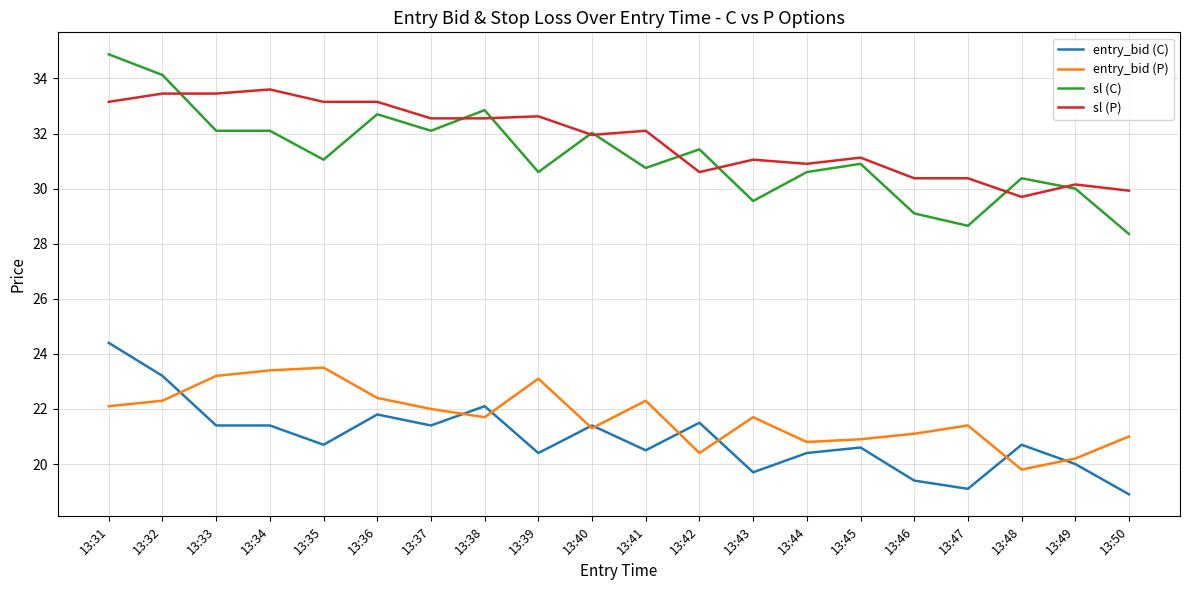

What is the difference between the second highest and second lowest values in the sl (C) series?

5.5